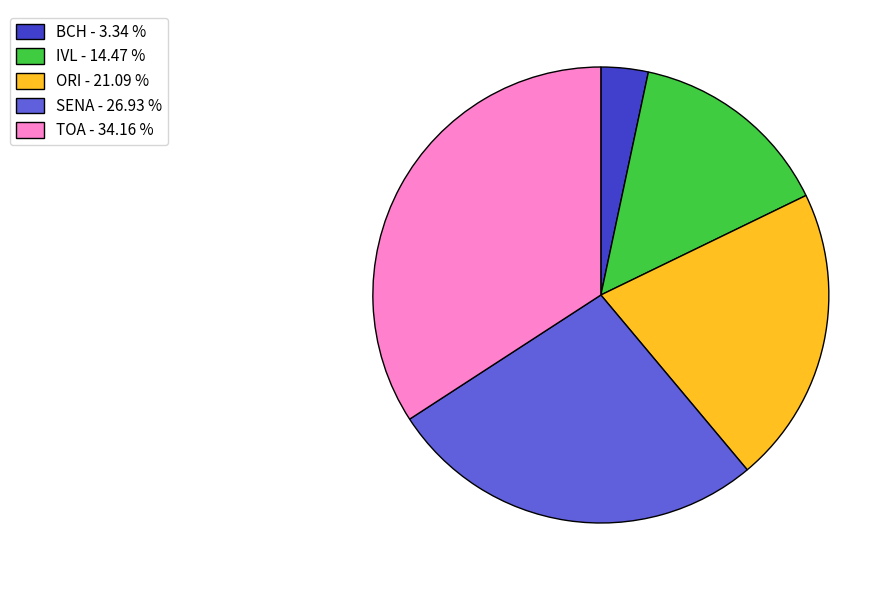

Which has a higher value, IVL - 14.47 % or SENA - 26.93 %?

SENA - 26.93 %